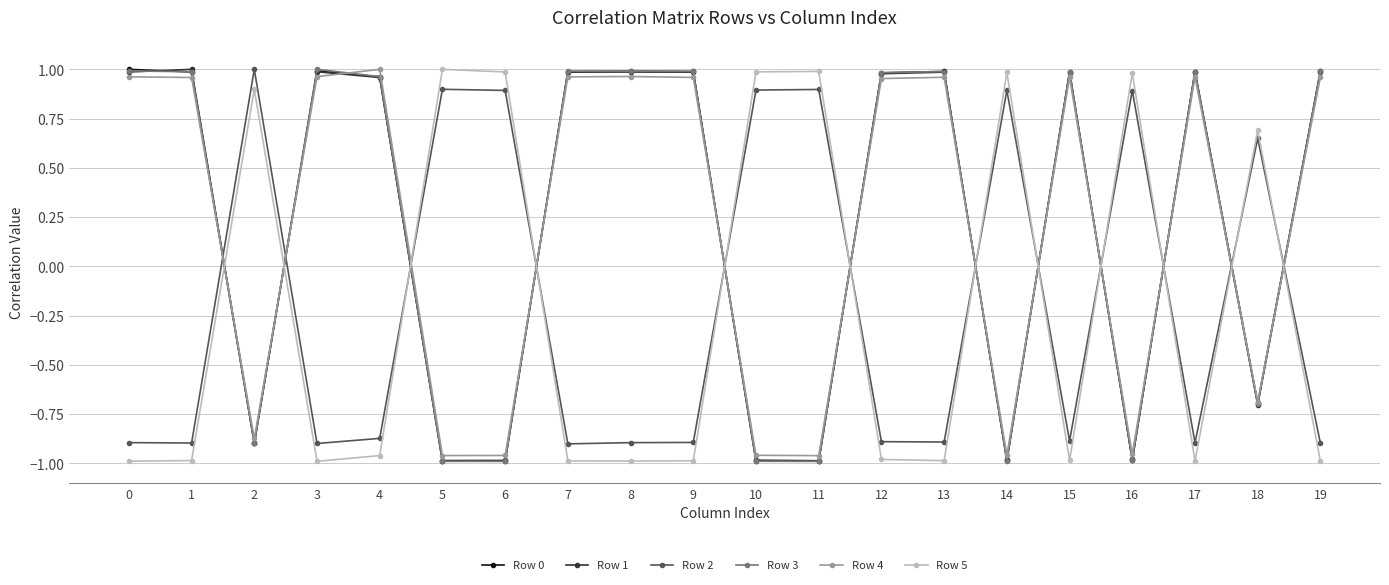

True or false: Row 2 has a value of 1.6 at 6.

False